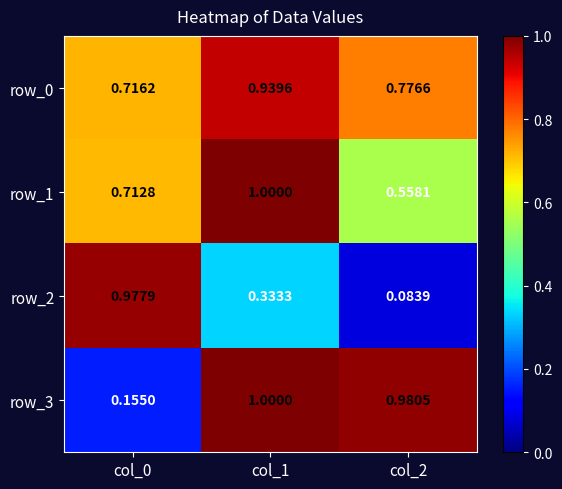

What is the difference between the maximum and minimum values in the row_2 series?

0.9